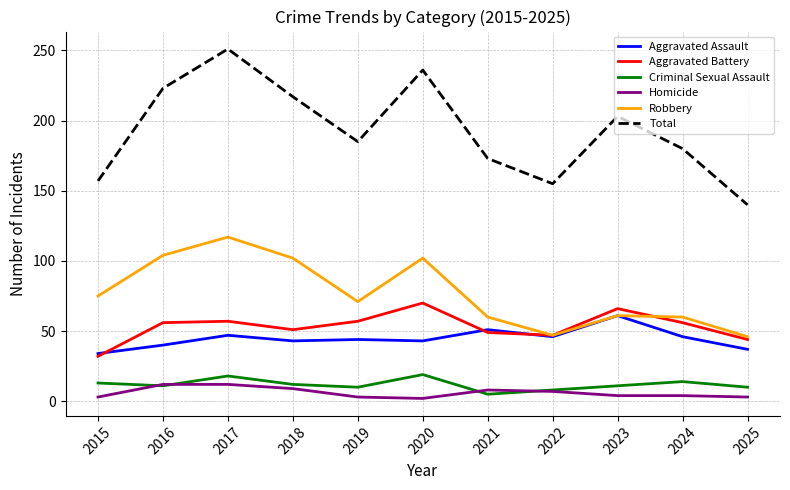

What is the sum of all Aggravated Assault values?

492